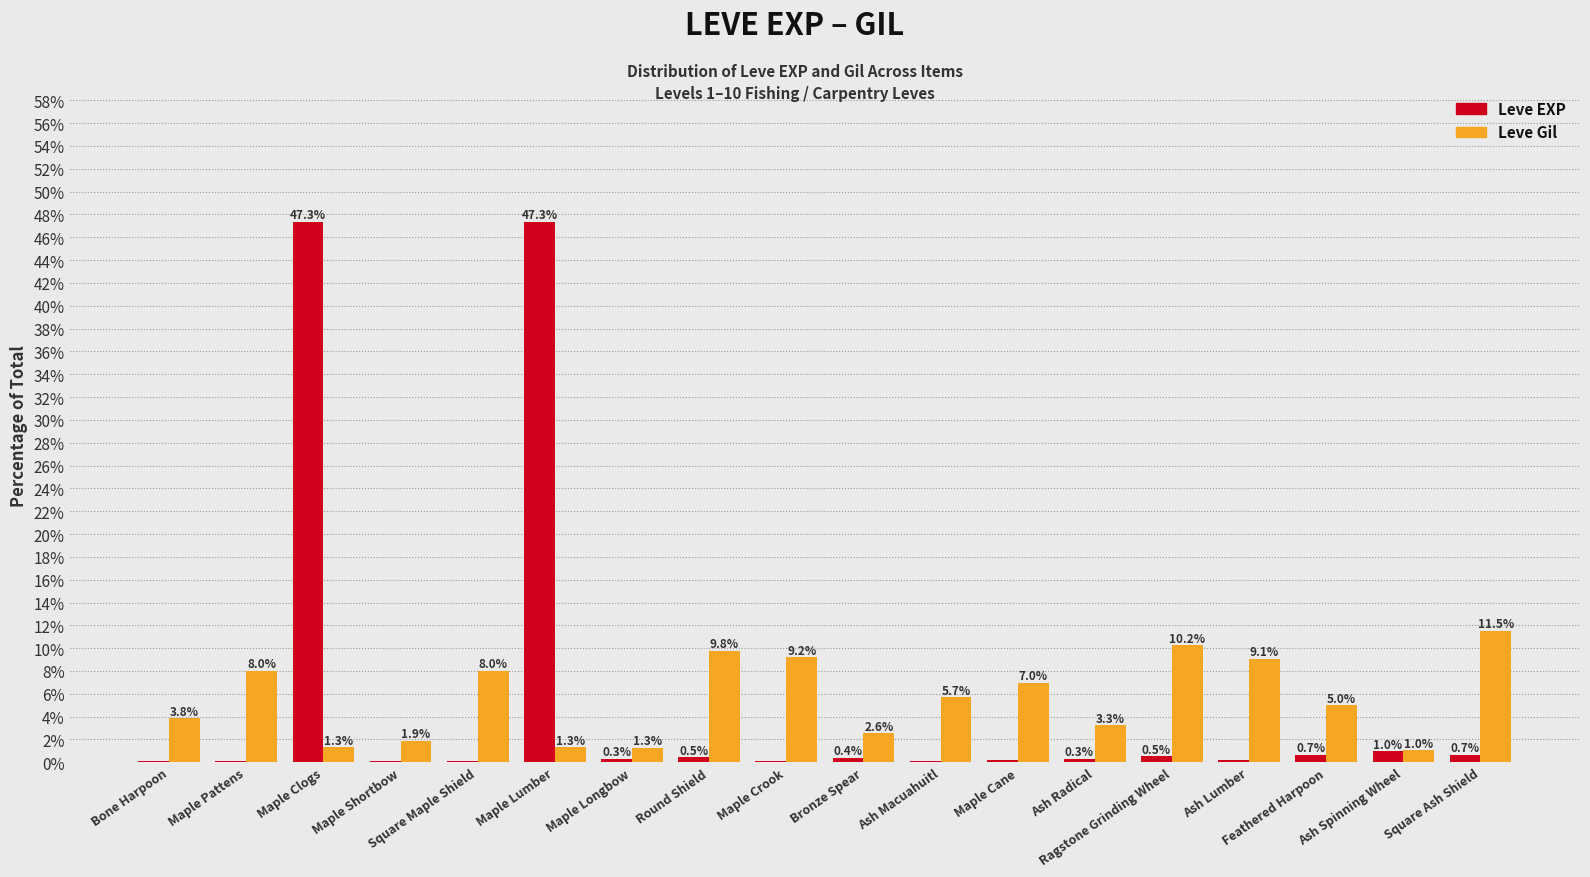

Does the chart contain stacked bars?

No